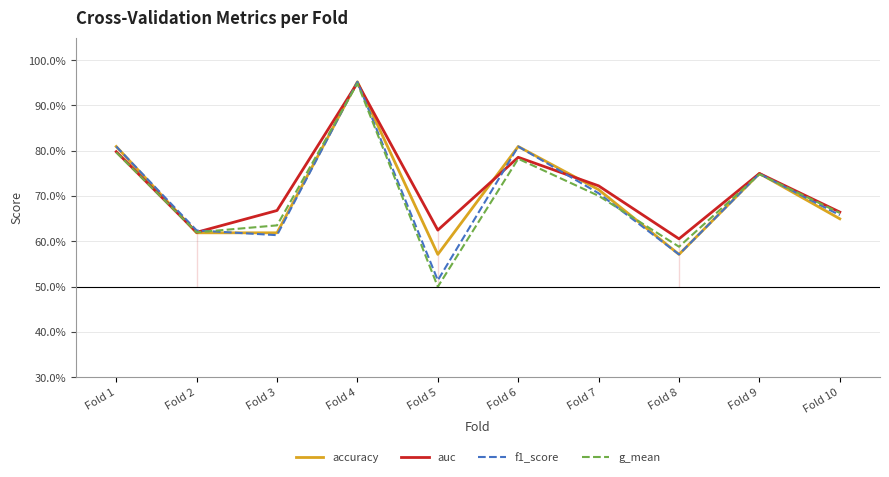

Reading right to left, list all the values displayed in this chart.

accuracy: Fold 10=0.7	Fold 9=0.8	Fold 8=0.6	Fold 7=0.7	Fold 6=0.8	Fold 5=0.6	Fold 4=1.0	Fold 3=0.6	Fold 2=0.6	Fold 1=0.8
auc: Fold 10=0.7	Fold 9=0.8	Fold 8=0.6	Fold 7=0.7	Fold 6=0.8	Fold 5=0.6	Fold 4=1.0	Fold 3=0.7	Fold 2=0.6	Fold 1=0.8
f1_score: Fold 10=0.7	Fold 9=0.7	Fold 8=0.6	Fold 7=0.7	Fold 6=0.8	Fold 5=0.5	Fold 4=1.0	Fold 3=0.6	Fold 2=0.6	Fold 1=0.8
g_mean: Fold 10=0.7	Fold 9=0.7	Fold 8=0.6	Fold 7=0.7	Fold 6=0.8	Fold 5=0.5	Fold 4=0.9	Fold 3=0.6	Fold 2=0.6	Fold 1=0.8